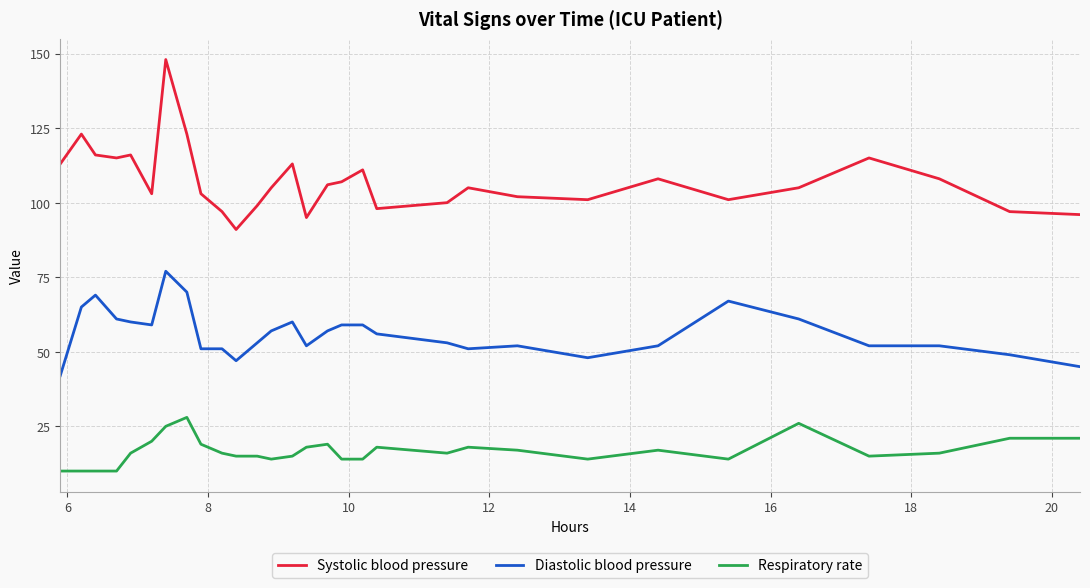

Which series has the largest total across all categories?

Systolic blood pressure